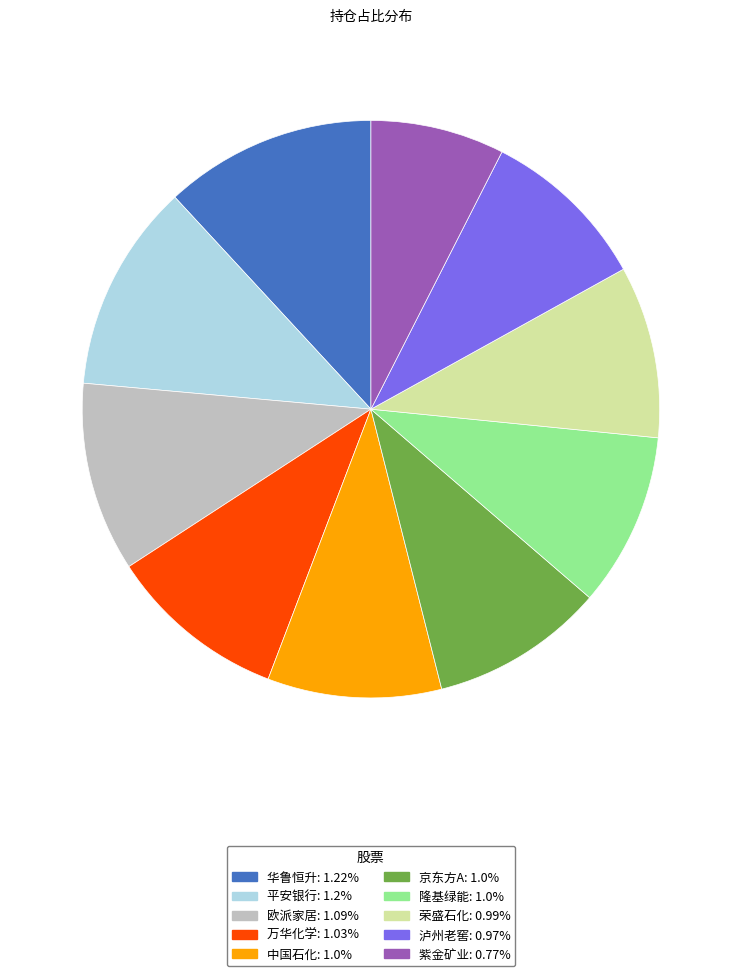

Does 万华化学 represent more than half of the total?

No